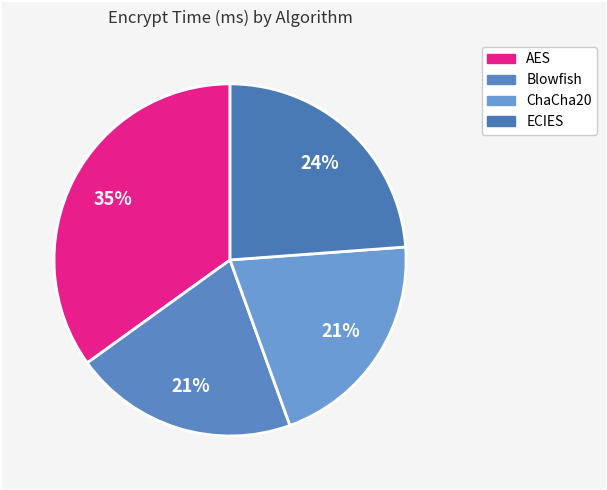

What portion of the pie excludes ChaCha20?

78.5%